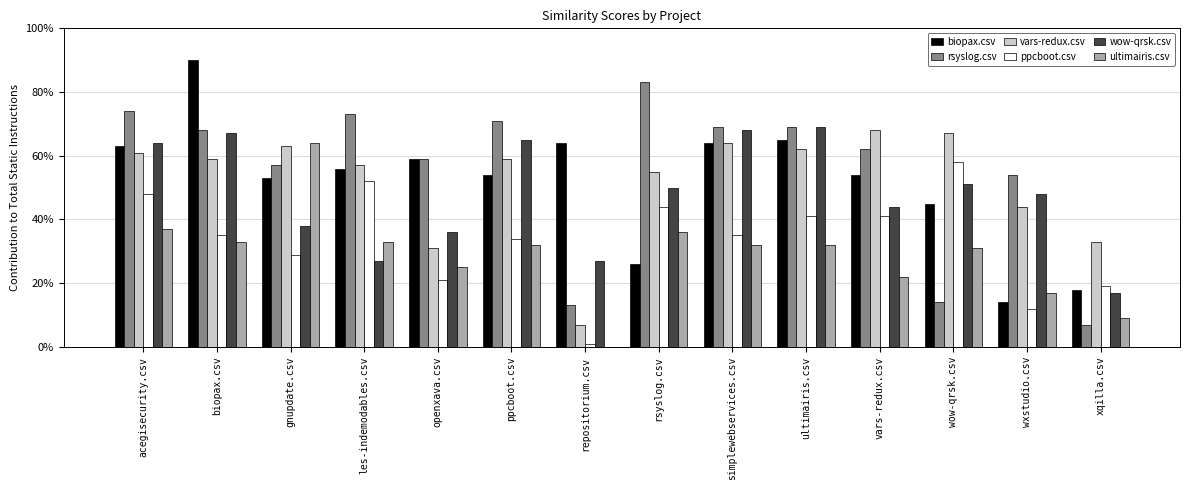

Which label corresponds to the largest value in the chart?

biopax.csv